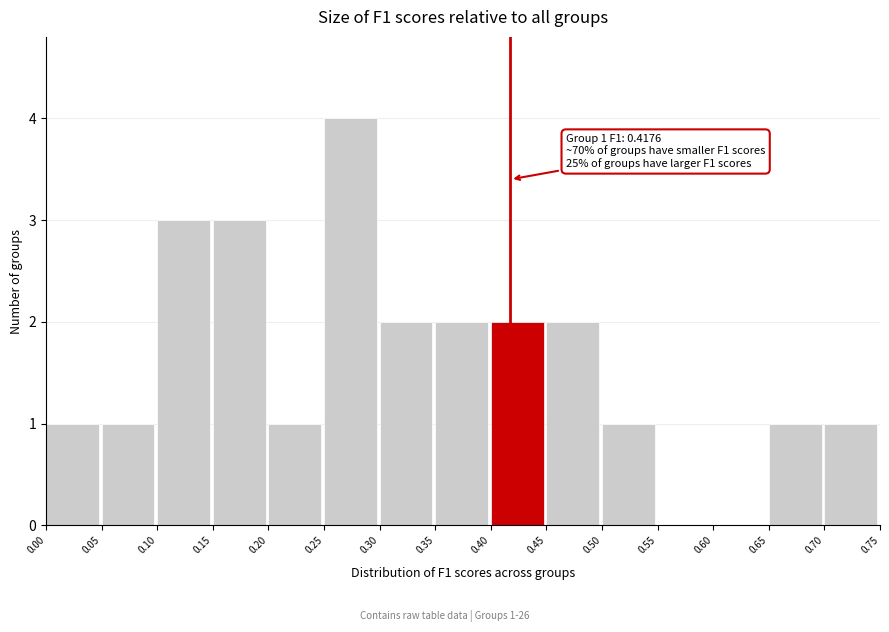

Which range on the x-axis has the tallest bar?

0.25 to 0.30